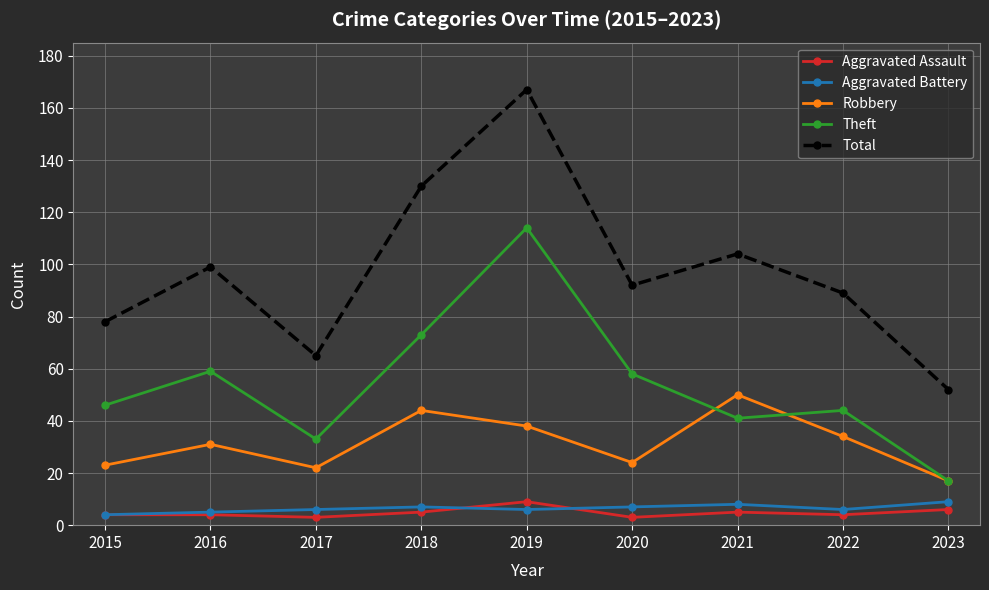

Reading left to right, list all the values displayed in this chart.

Aggravated Assault: 4	4	3	5	9	3	5	4	6
Aggravated Battery: 4	5	6	7	6	7	8	6	9
Robbery: 23	31	22	44	38	24	50	34	17
Theft: 46	59	33	73	114	58	41	44	17
Total: 78	99	65	130	167	92	104	89	52